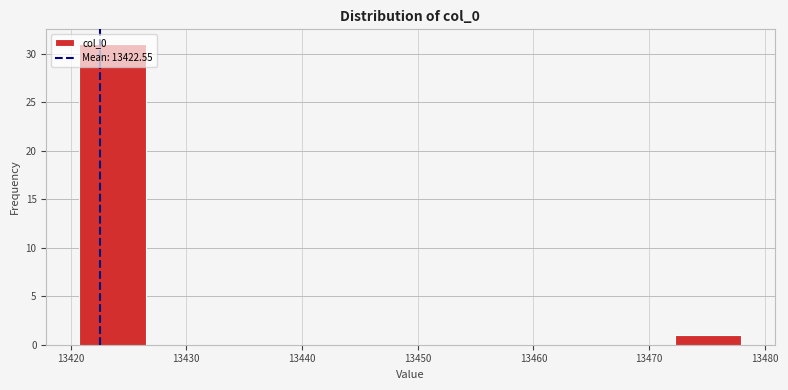

Over which range of the x-axis is the bar tallest?

13421 to 13426